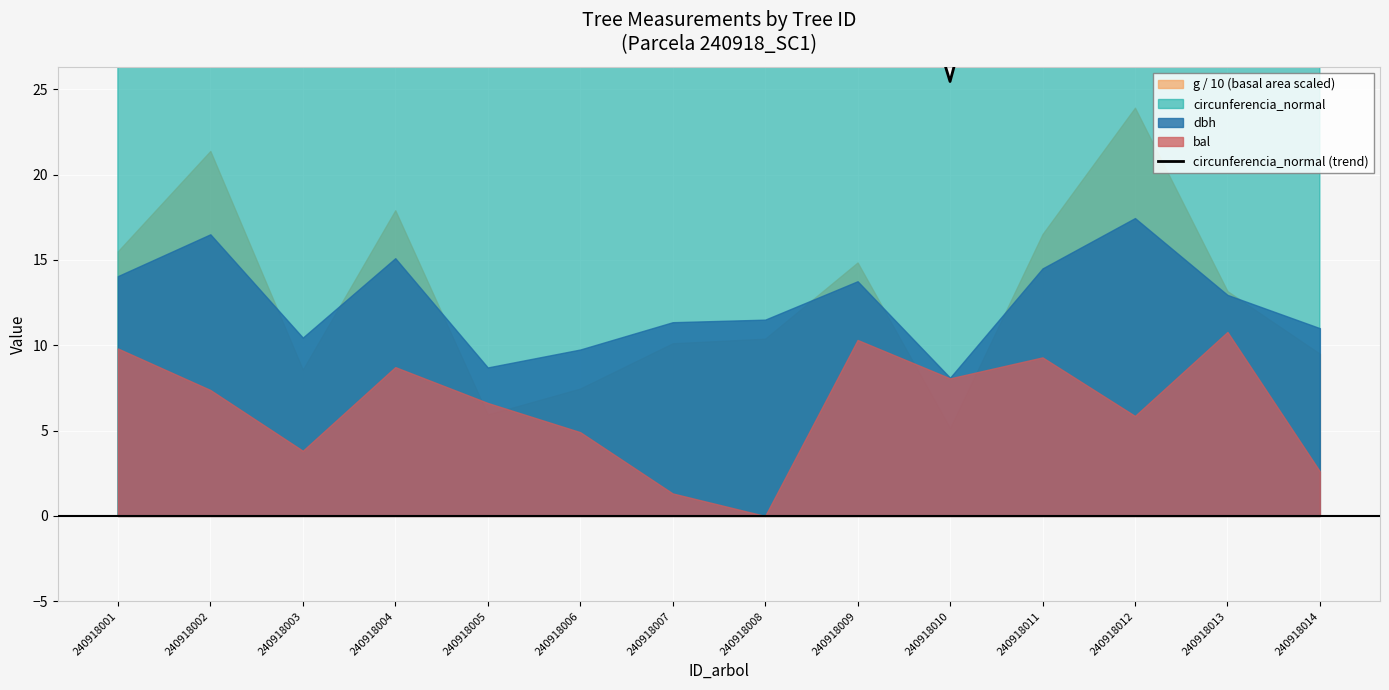

Reading left to right, extract all data points from this chart.

44.1	51.8	32.8	47.4	27.3	30.6	35.7	36.1	43.2	25.4	45.5	54.8	40.7	34.6